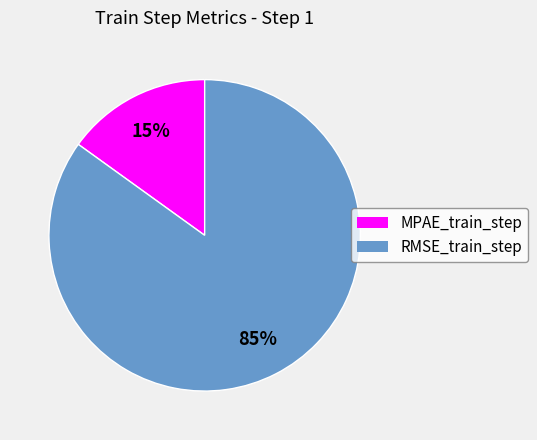

To the nearest percent, what is the difference between the largest and smallest slice percentages?

70%